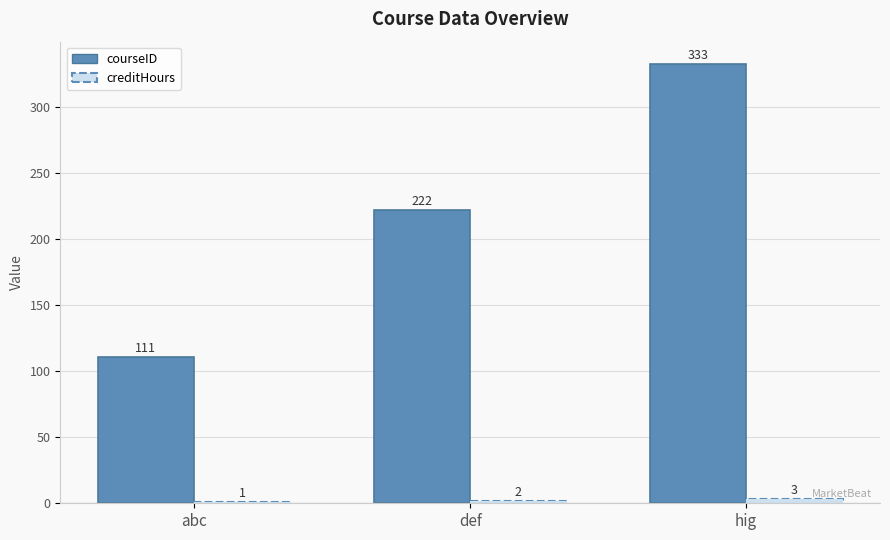

List the series in order of their overall mean, lowest first.

creditHours, courseID